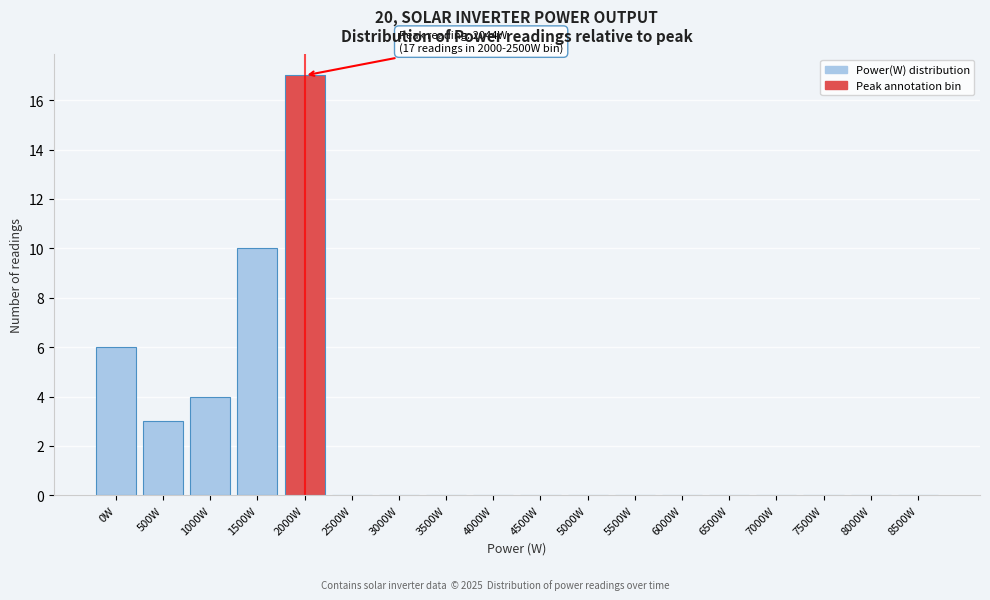

Reading left to right, list all the values displayed in this chart.

0W=6	500W=3	1000W=4	1500W=10	2000W=17	2500W=0	3000W=0	3500W=0	4000W=0	4500W=0	5000W=0	5500W=0	6000W=0	6500W=0	7000W=0	7500W=0	8000W=0	8500W=0